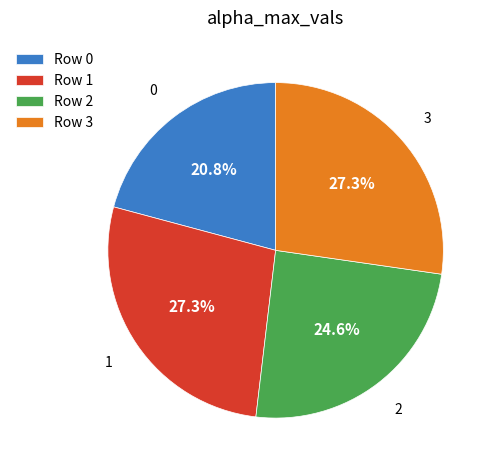

Is the sum of Row 0 and Row 3 greater than half?

No